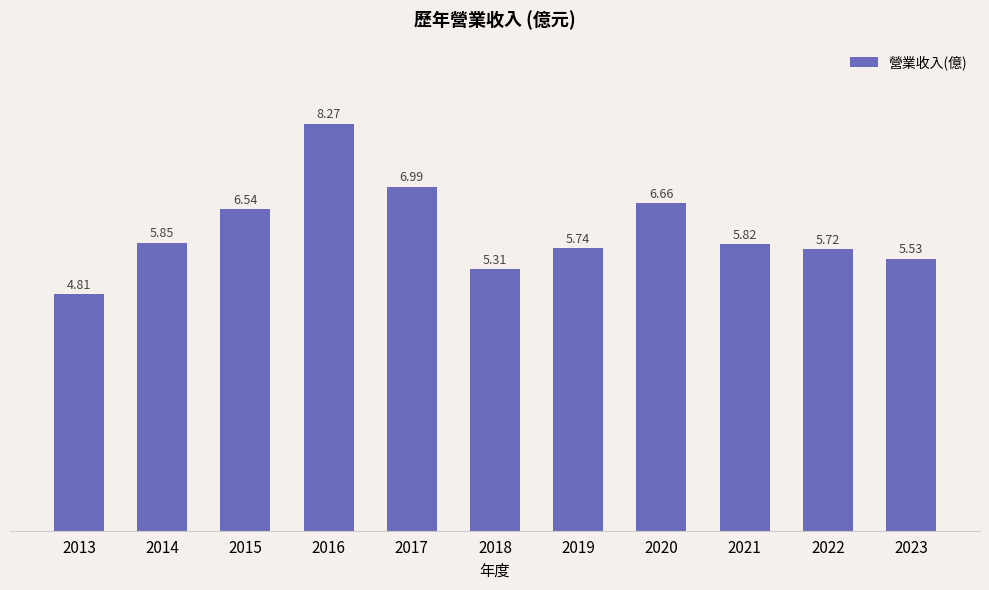

Between 2014 and 2023, which is larger?

2014